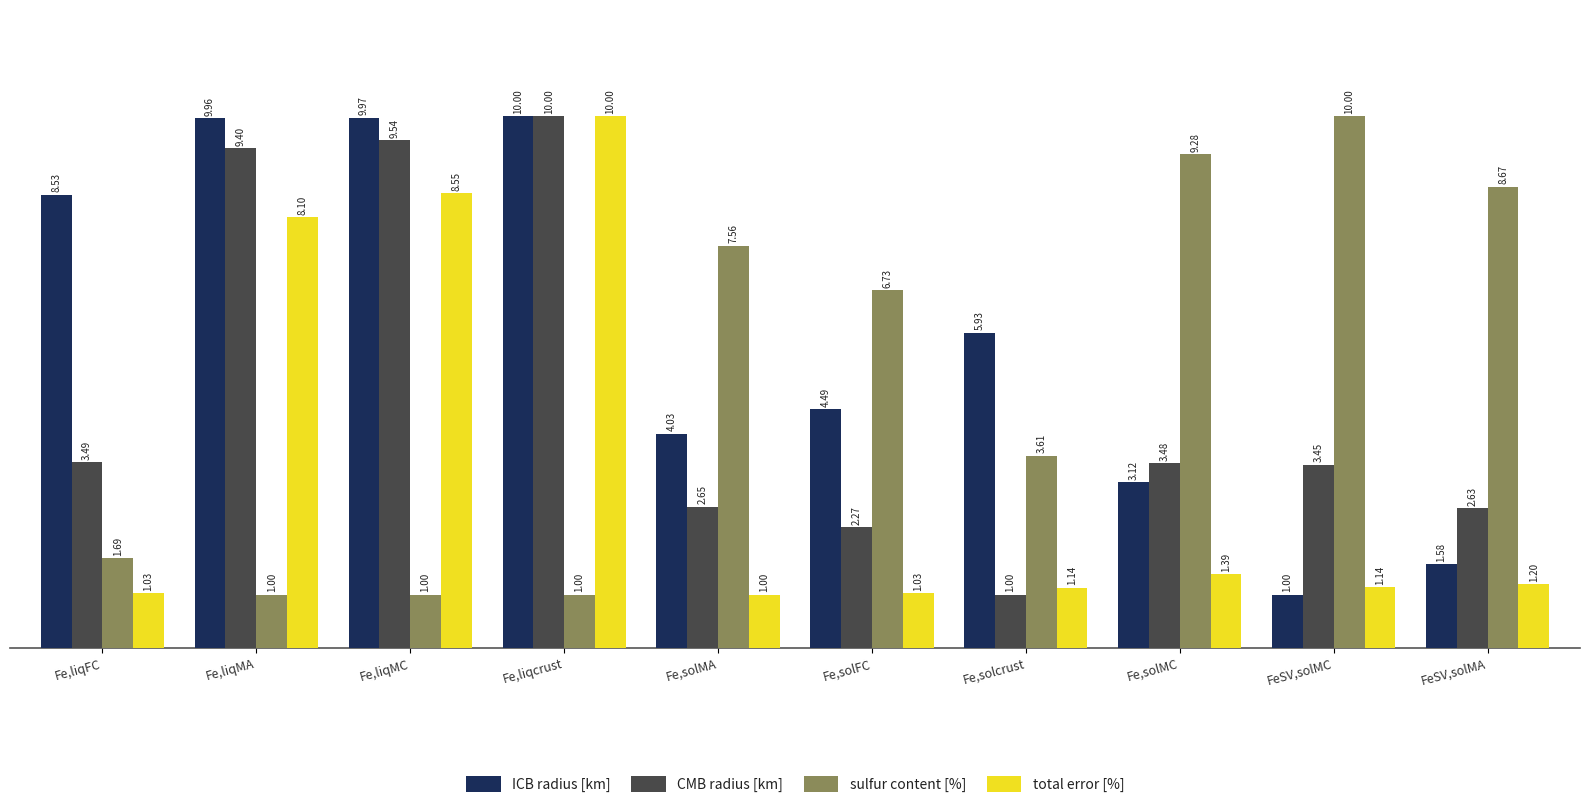

Between Fe,liqFC and Fe,liqMC, which series saw the biggest shift?

total error [%]